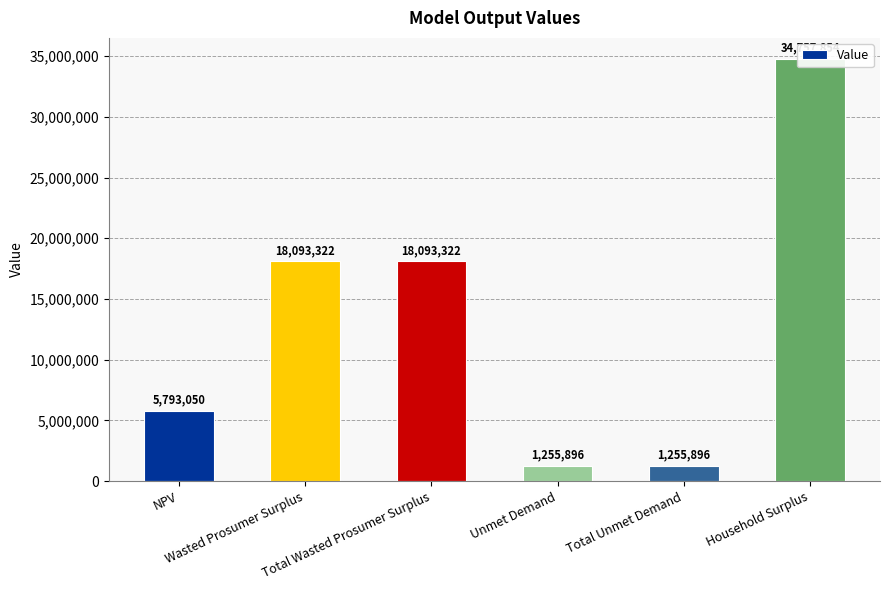

Is it true that the value at Household Surplus is 14988165.8?

False